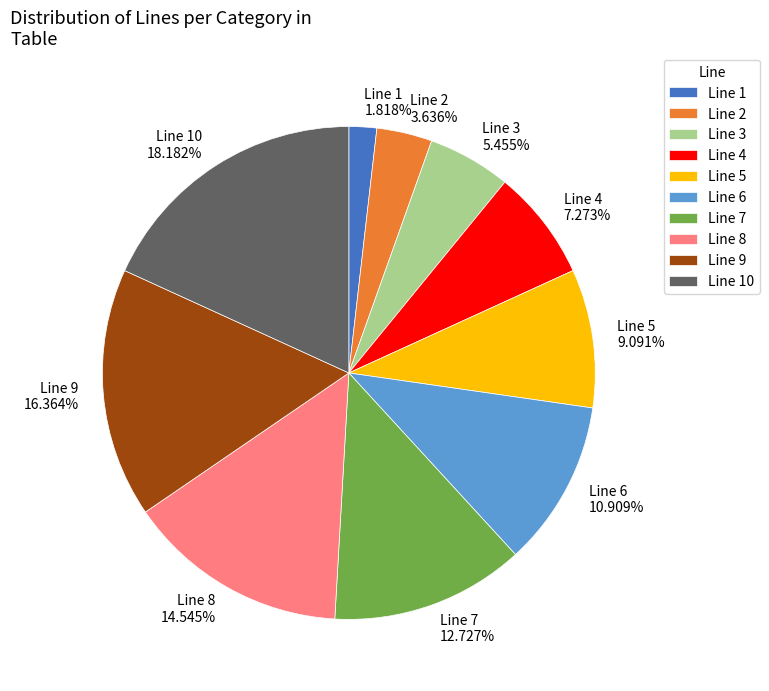

Do Line 7 and Line 4 together represent more than half of the pie?

No